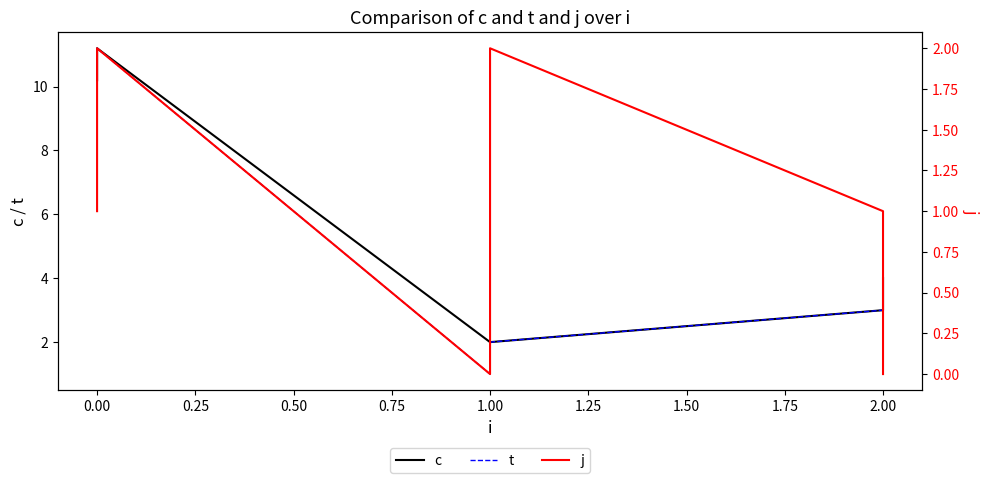

What is the highest value of the t series?

11.2